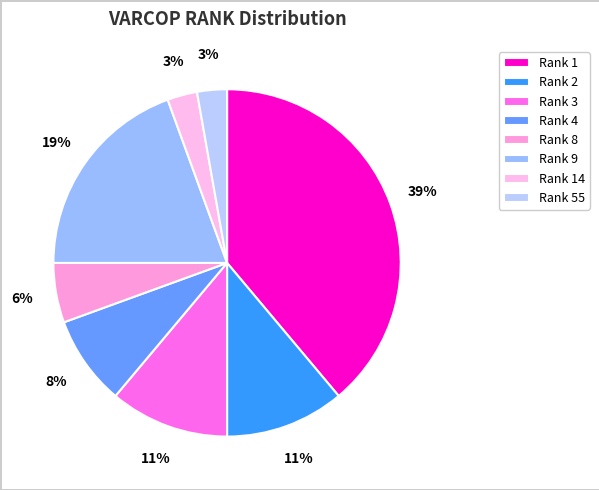

Does any single category account for the majority?

No